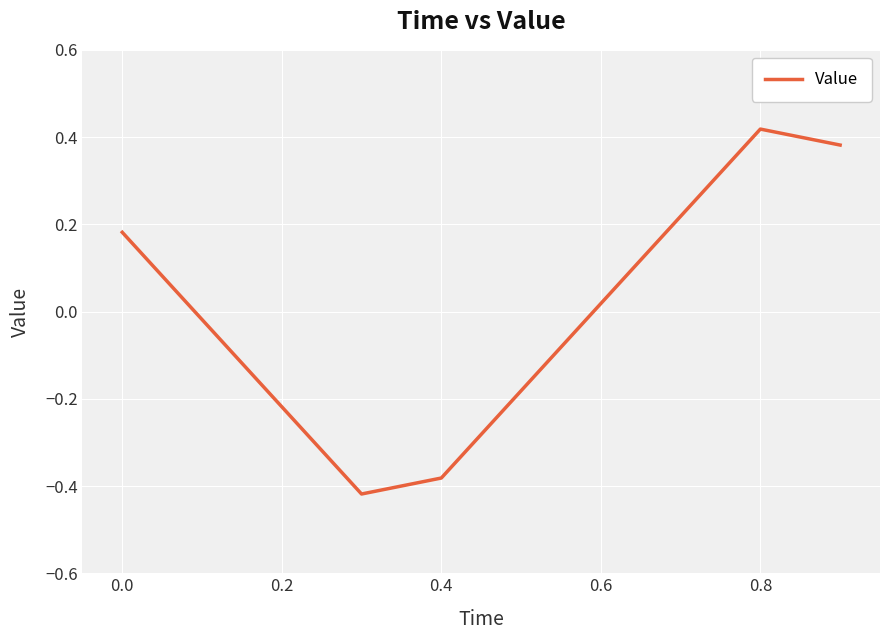

What is the difference between the maximum and minimum values?

0.8